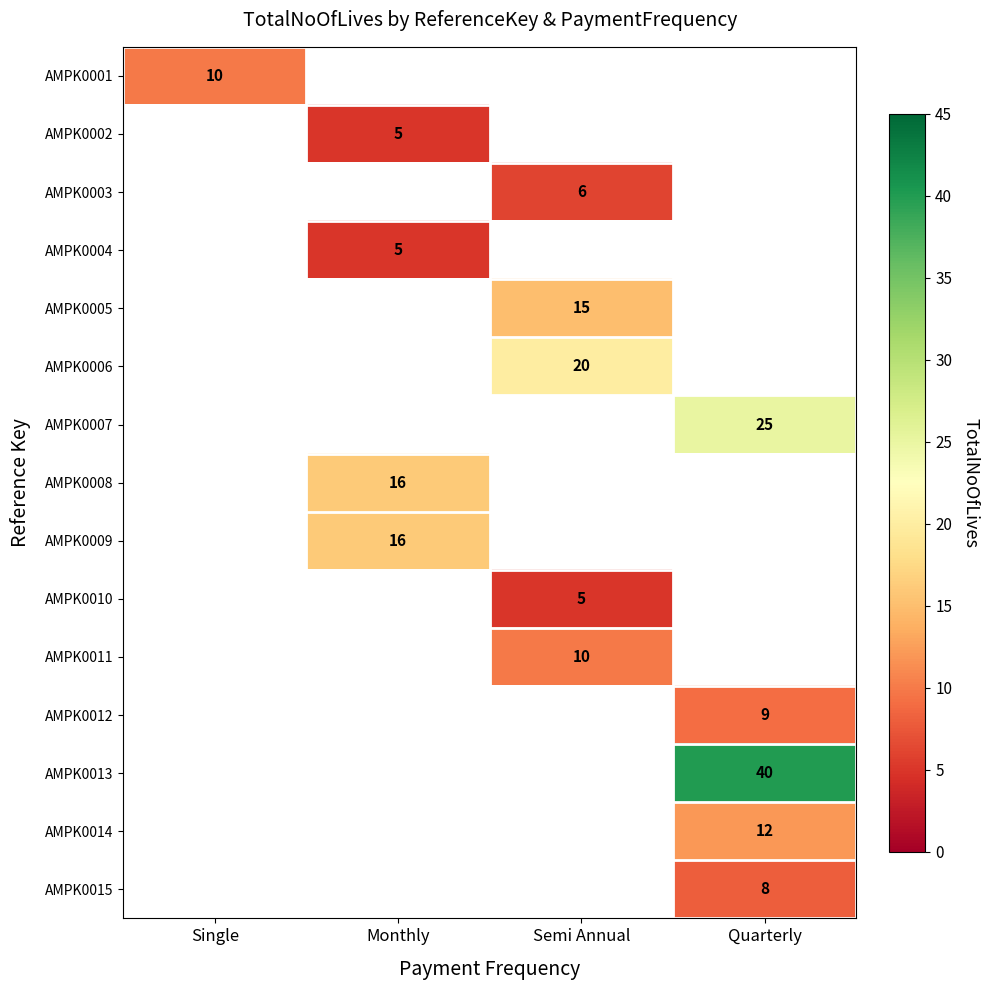

What is the approximate value of AMPK0008 at Monthly?

16.0